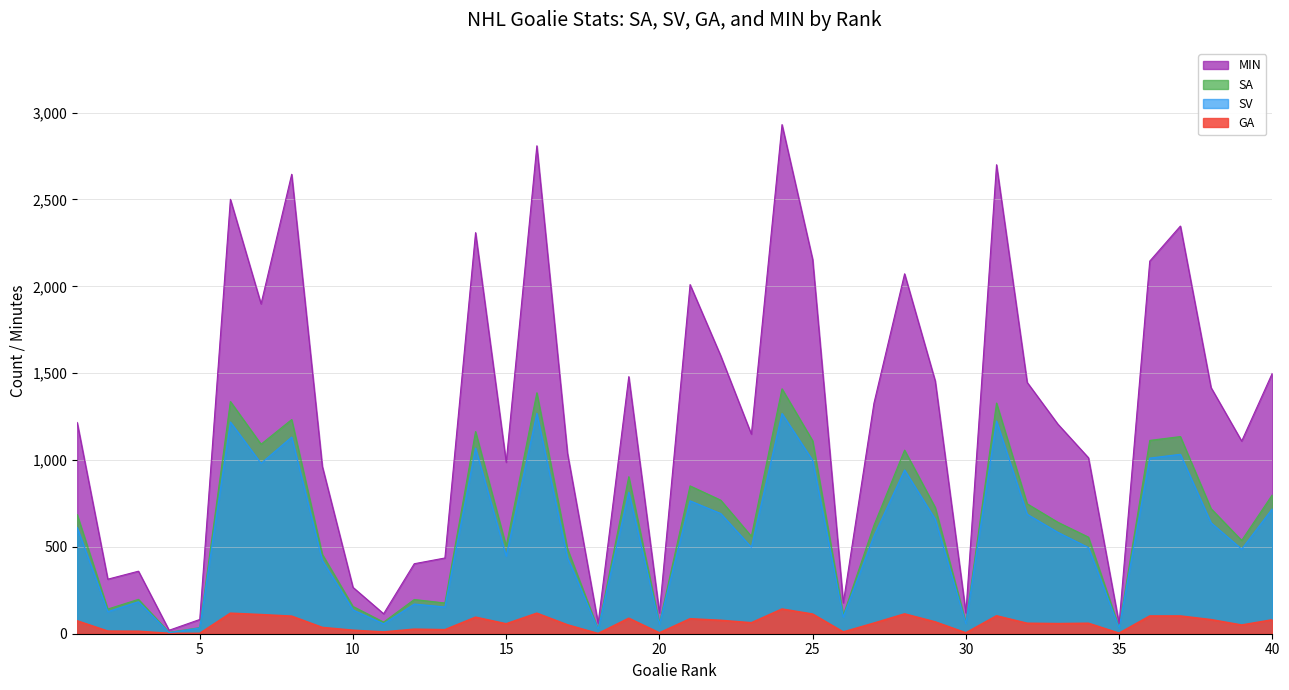

True or false: GA and MIN intersect in this chart.

False